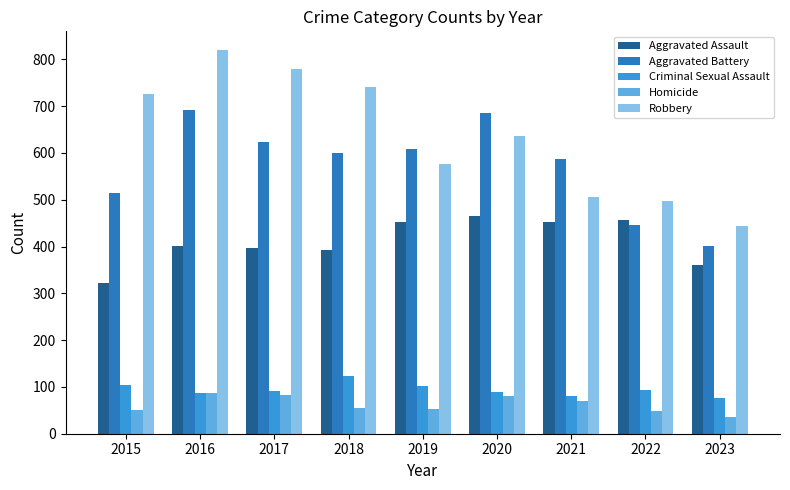

How many groups of bars are there?

9